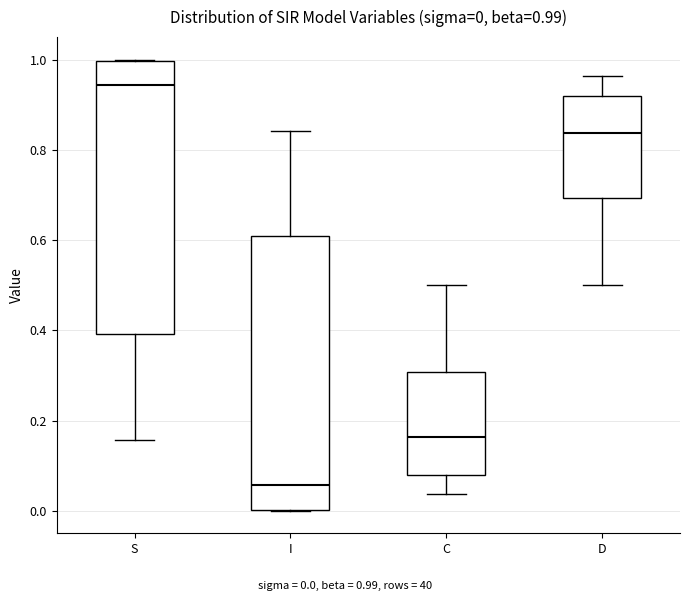

Which box's median line is the highest?

S